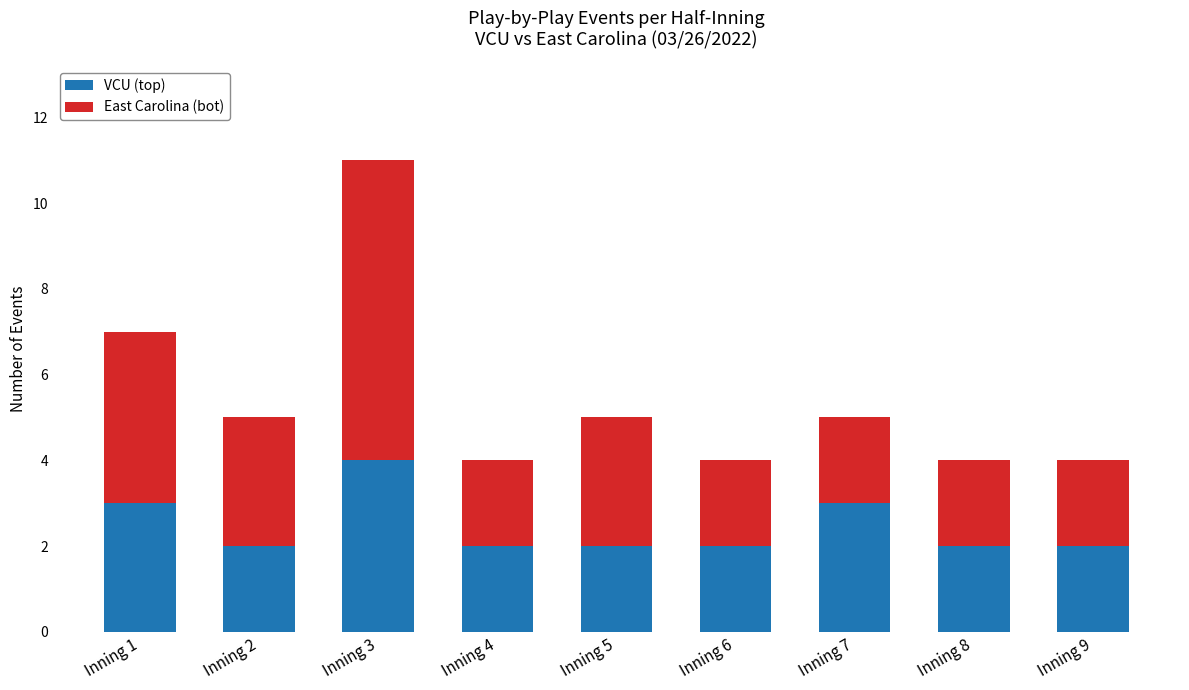

What is the sum of all VCU (top) values?

22